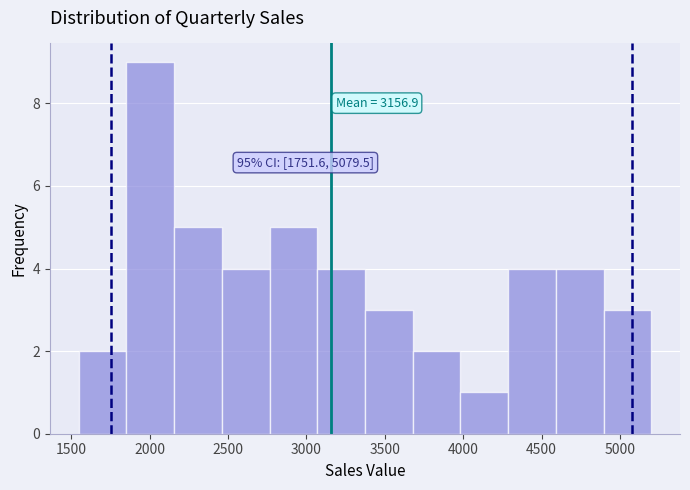

Which range on the x-axis has the tallest bar?

1850 to 2150